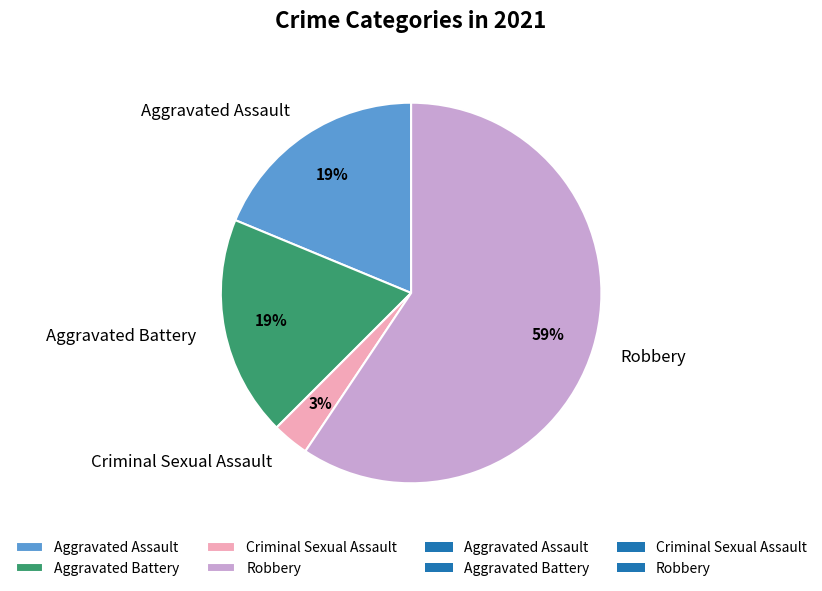

Which slice is the smallest?

Criminal Sexual Assault